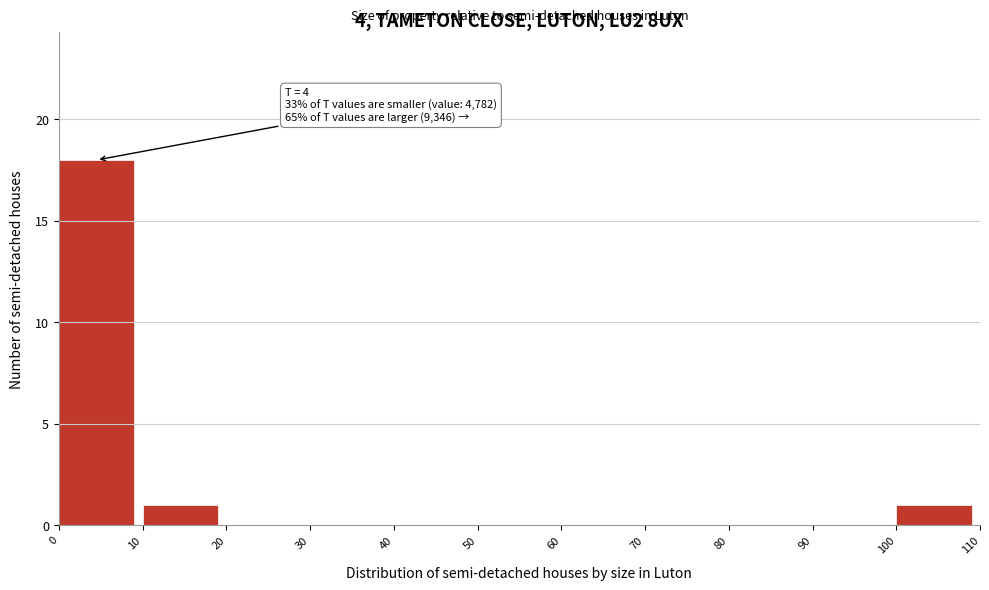

Which range on the x-axis has the tallest bar?

0 to 10